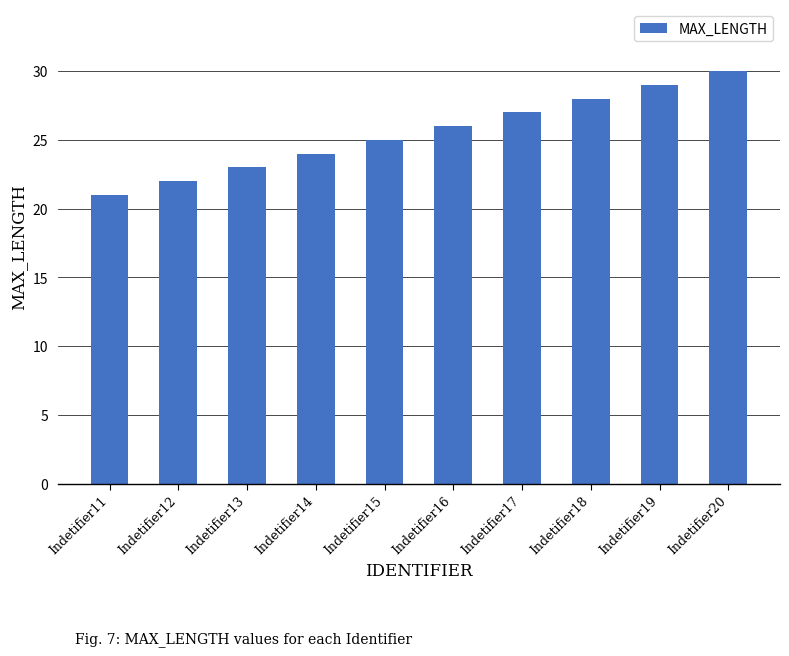

What is the greatest value displayed?

30